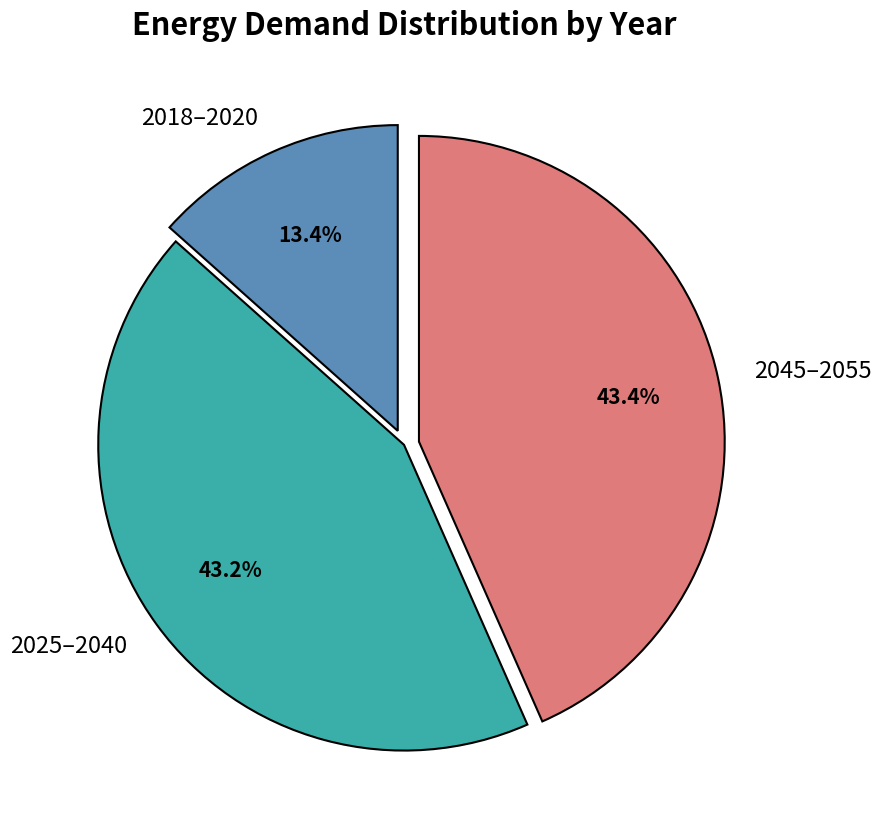

Which has a higher value, 2018–2020 or 2025–2040?

2025–2040